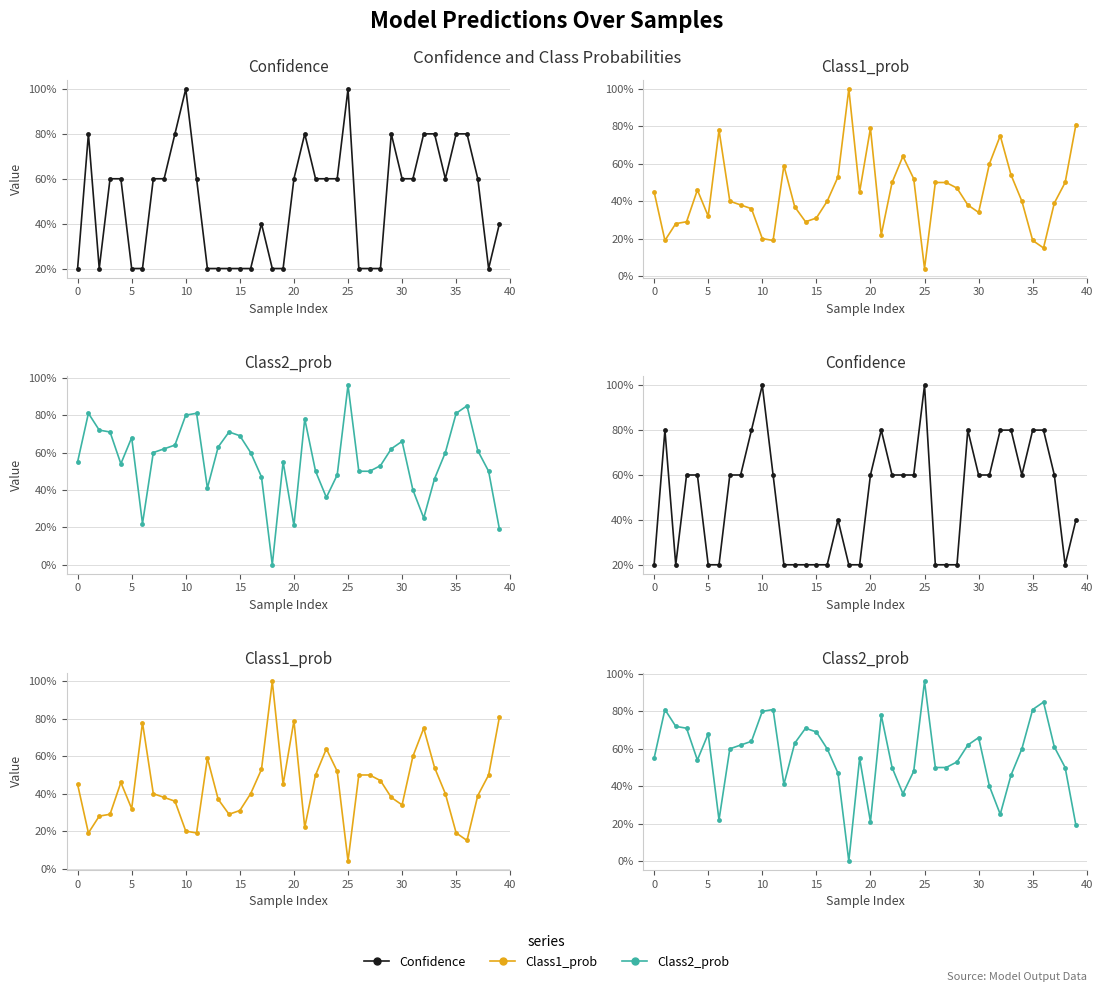

List the series in order of their overall mean, highest first.

Class2_prob, Confidence, Class1_prob